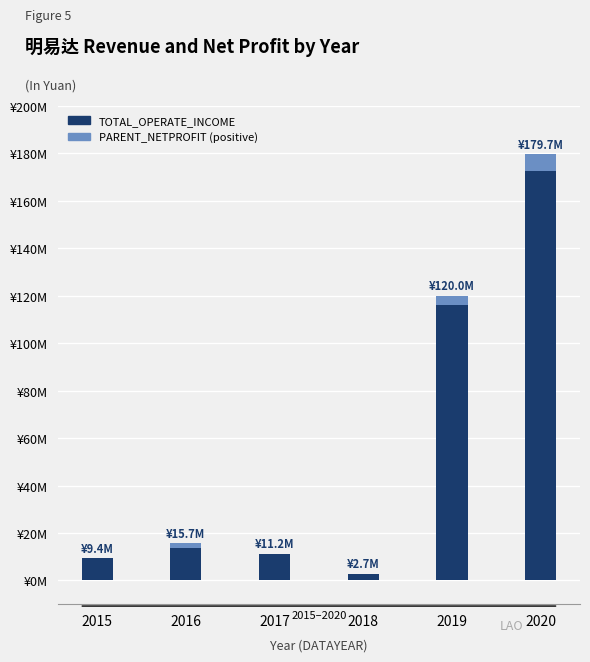

Does the chart contain stacked bars?

Yes